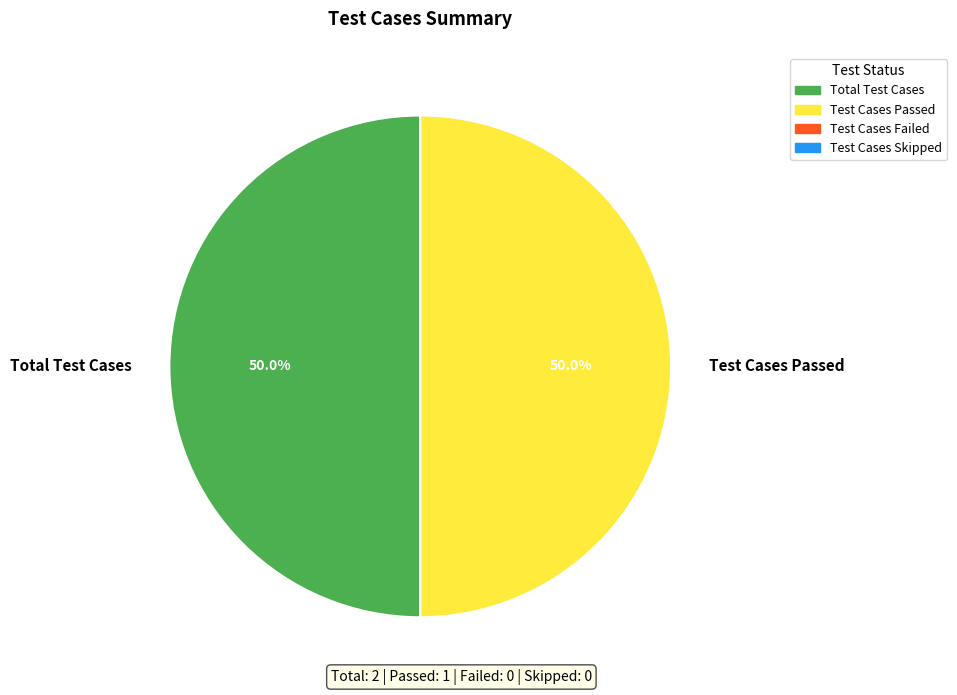

Approximately how many times larger is the value at Test Cases Passed compared to Total Test Cases?

1.0